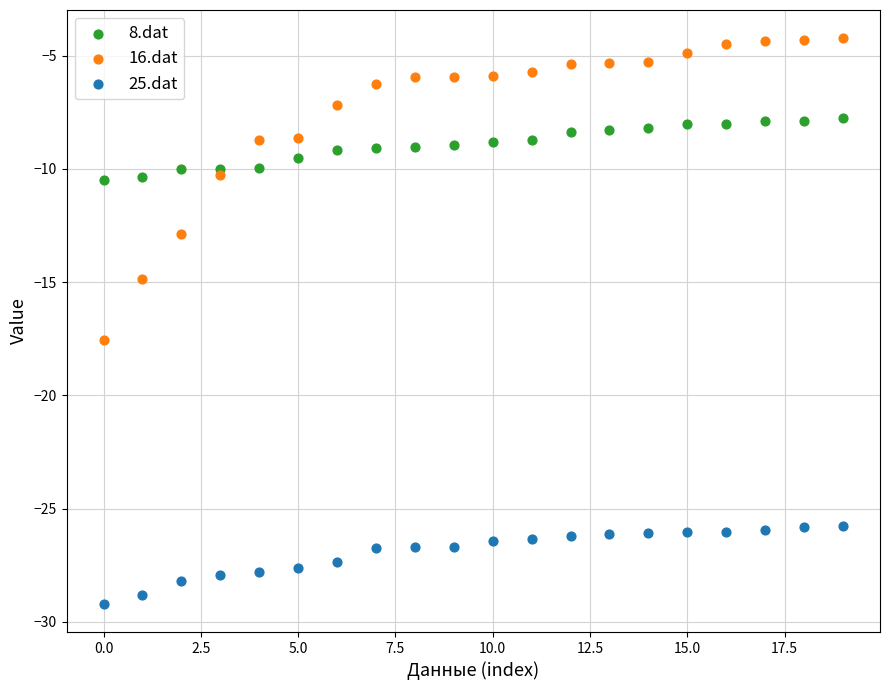

Which series contains the highest Y value?

16.dat